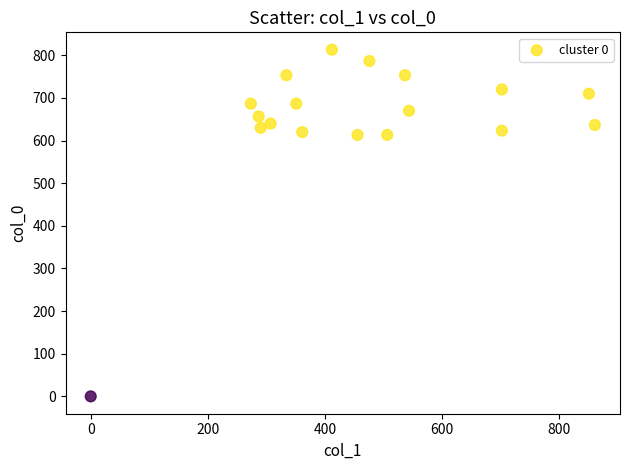

What is the range of Y values (max minus min)?

813.3